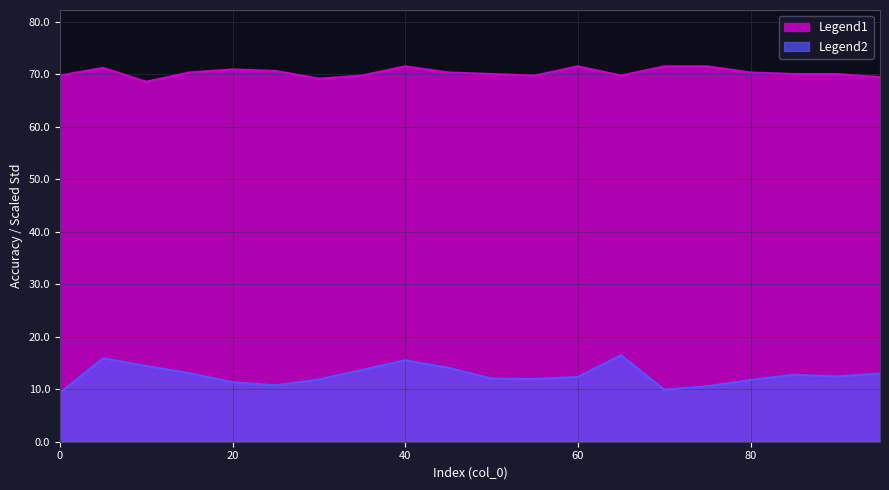

How many interior local peaks does the mcc series have?

4